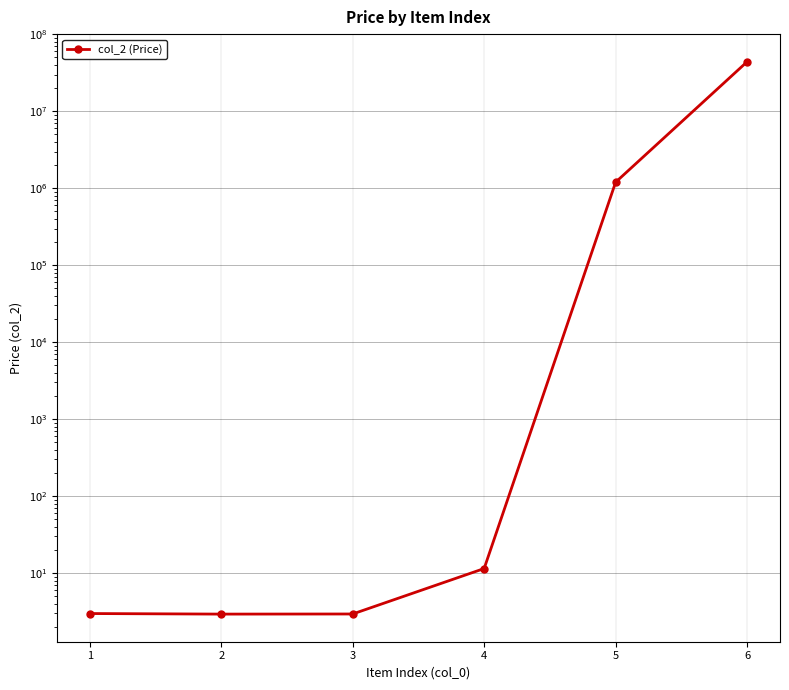

What is the greatest value displayed?

44000000.0